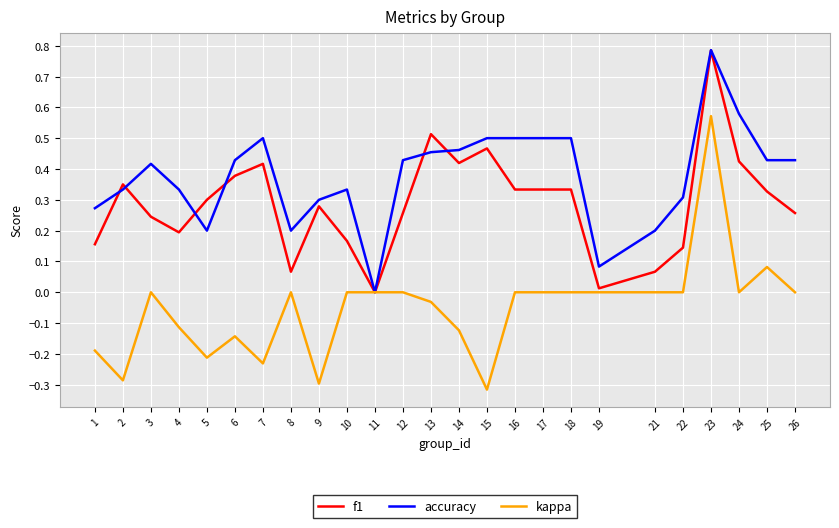

Which series has the largest total across all categories?

accuracy